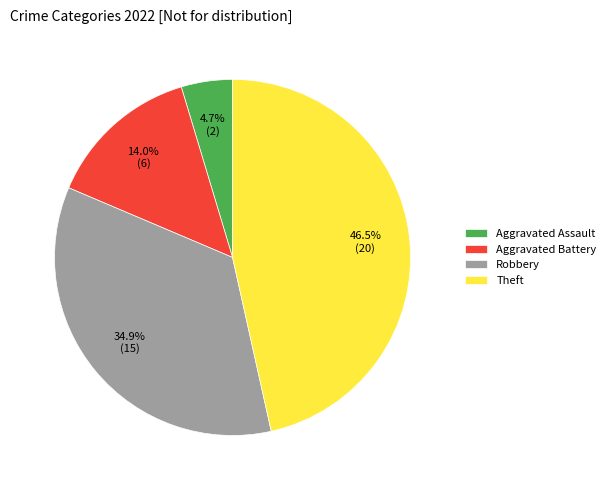

To the nearest percent, what is the difference between the largest and smallest slice percentages?

42%